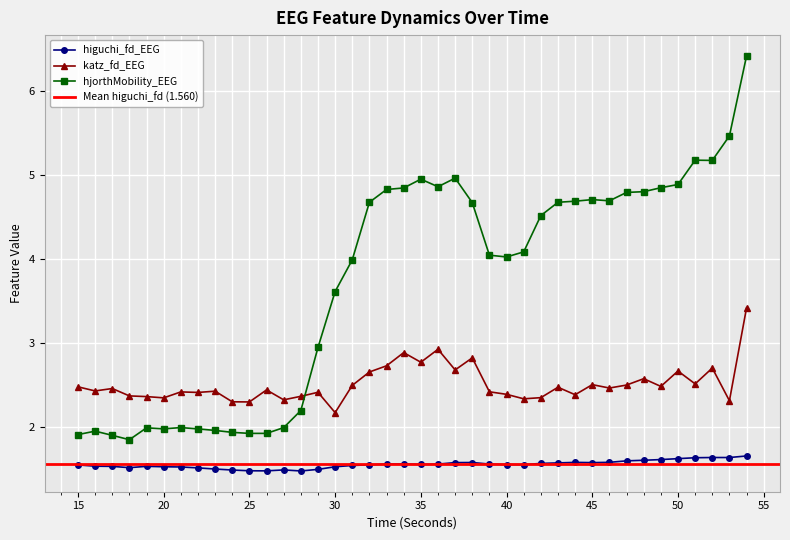

List the series in order of their overall mean, lowest first.

higuchi_fd_EEG, katz_fd_EEG, hjorthMobility_EEG